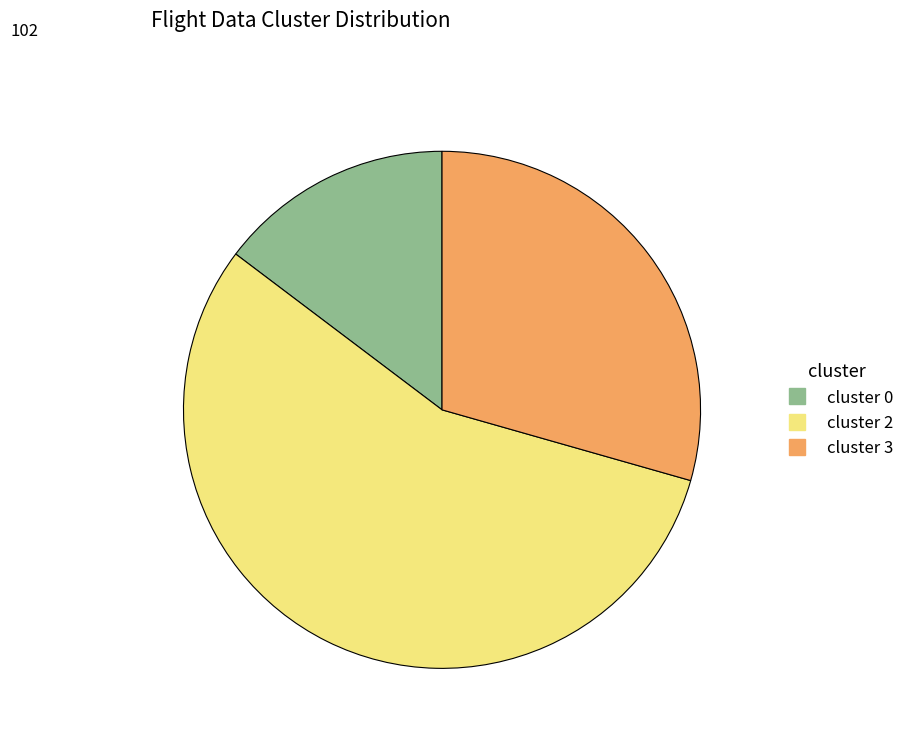

Is there a majority slice in this chart?

Yes